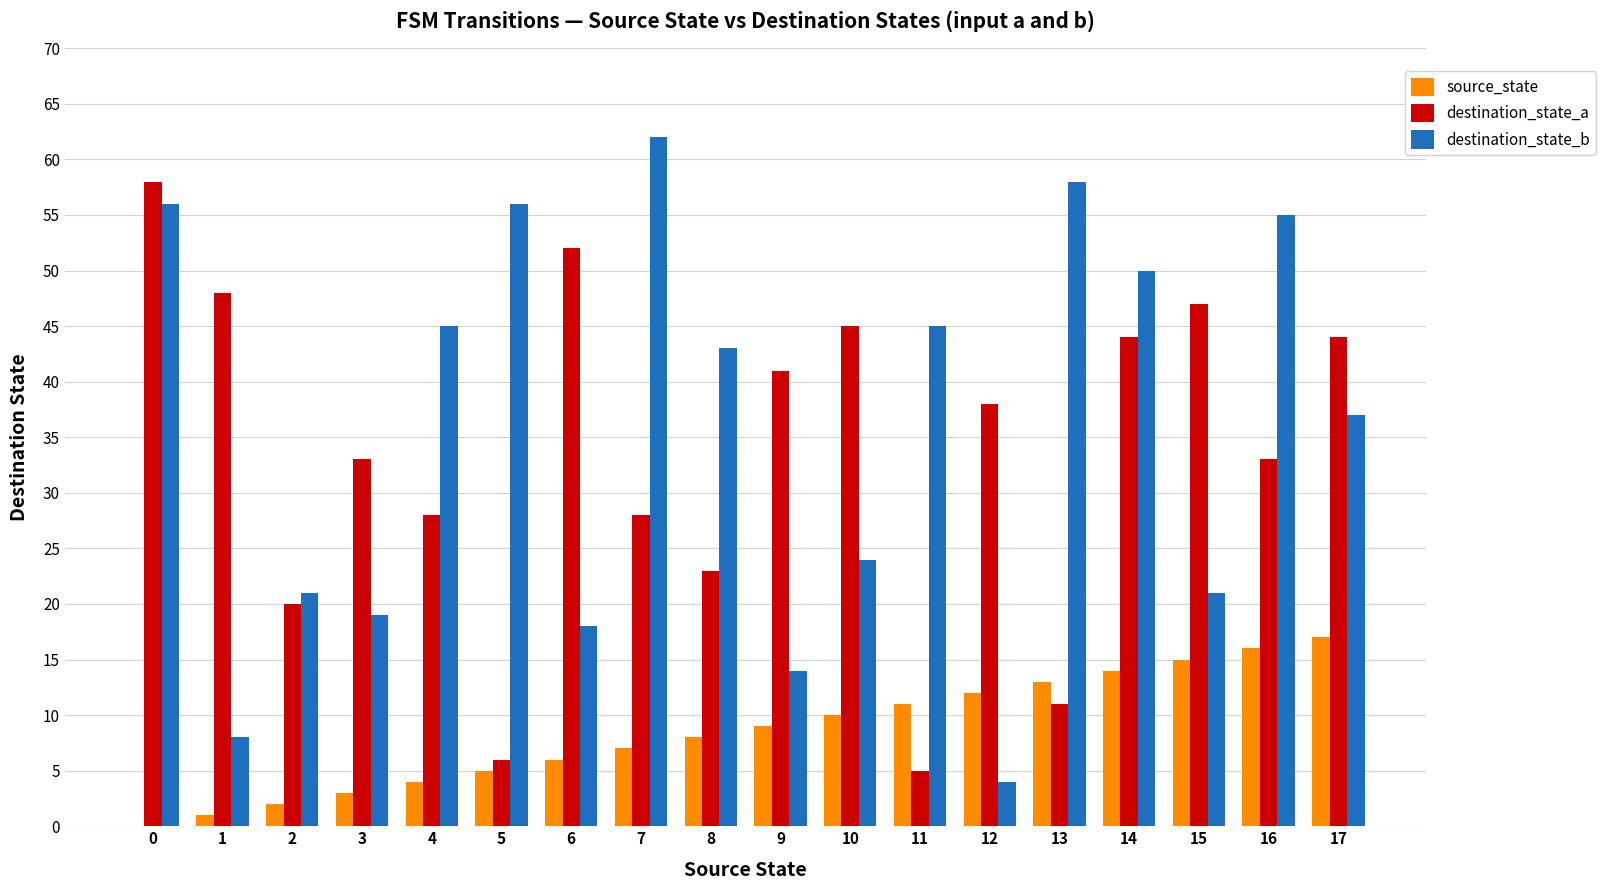

What is the greatest value displayed?

62